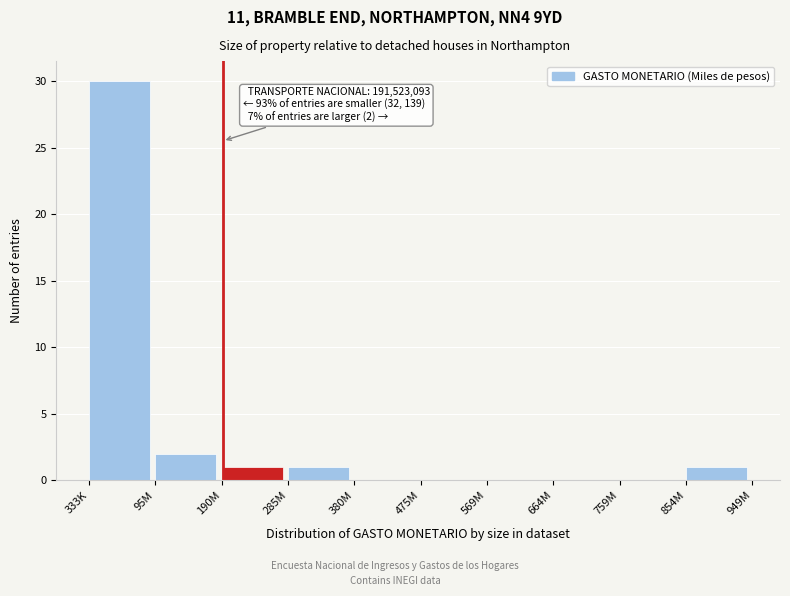

Reading right to left, what are all the values shown in this chart?

854M=1	759M=0	664M=0	569M=0	475M=0	380M=0	285M=1	190M=1	95M=2	333K=30